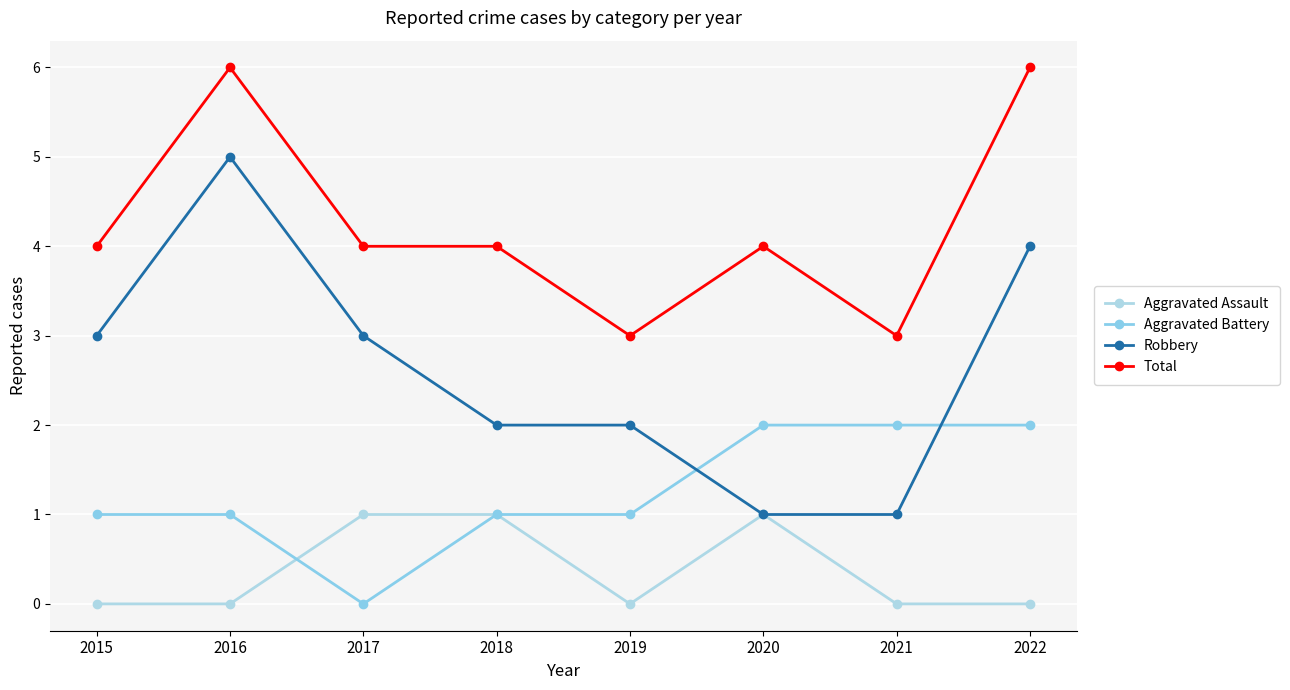

At how many categories does at least one series exceed 1?

8